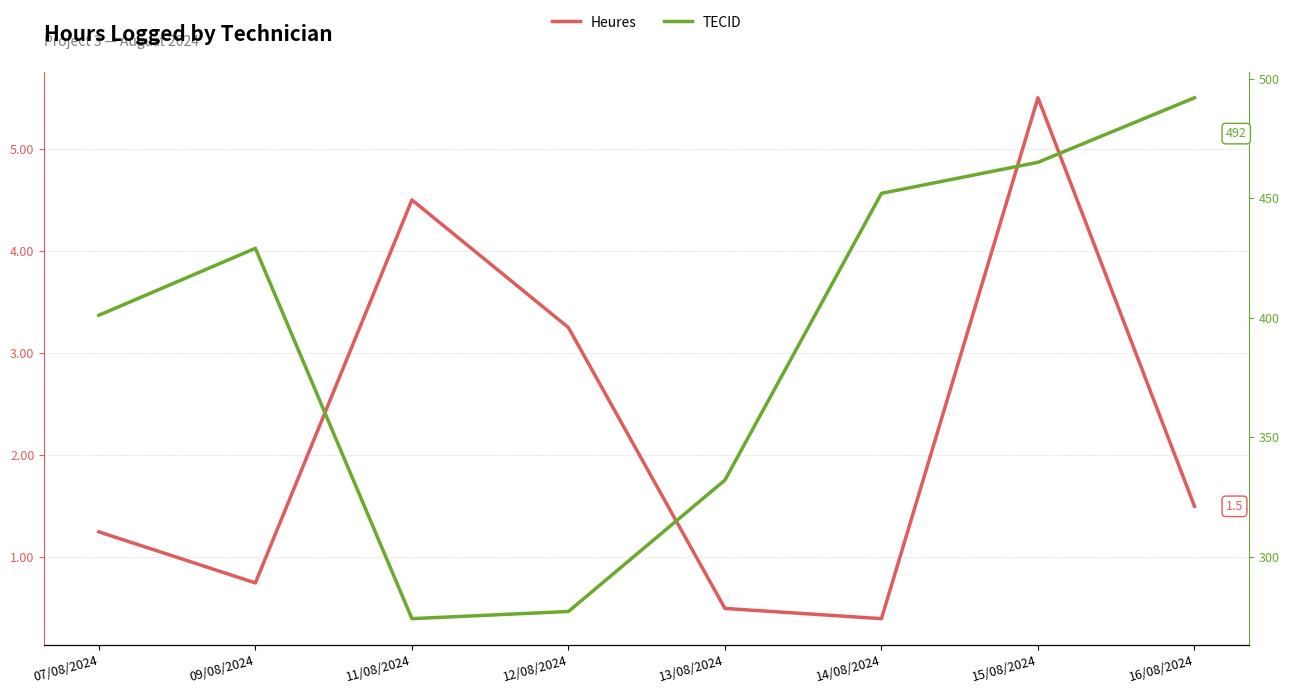

Where is the first local maximum for Heures?

11/08/2024